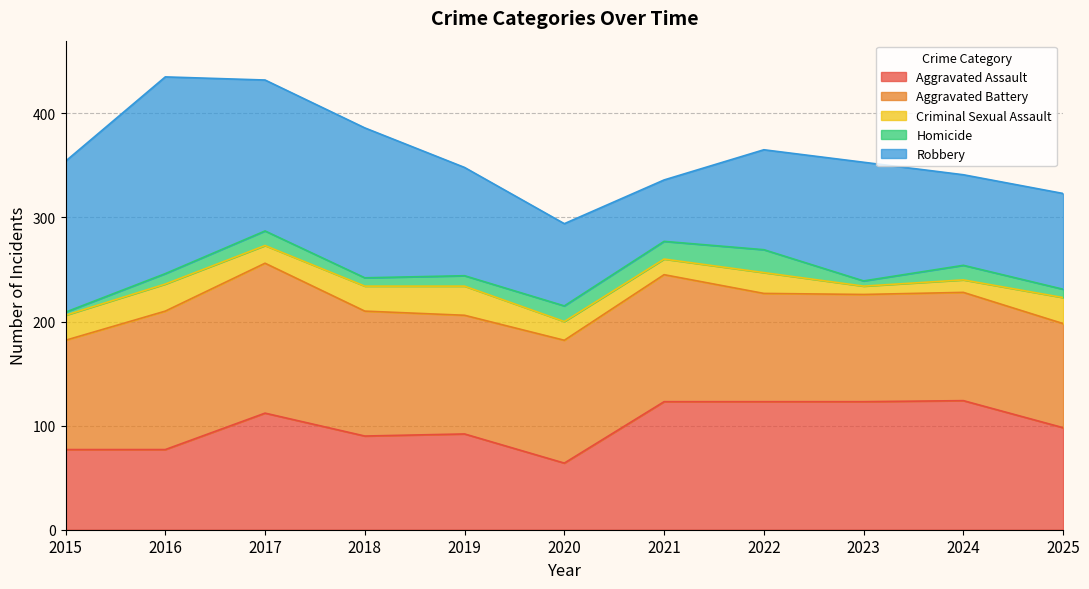

Count the number of data series in this chart.

5